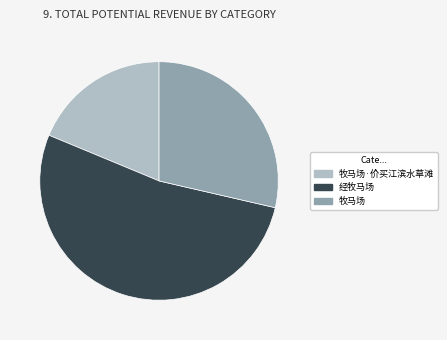

Is it true that 牧马场·价买江滨水草滩 is 5% of the pie?

False